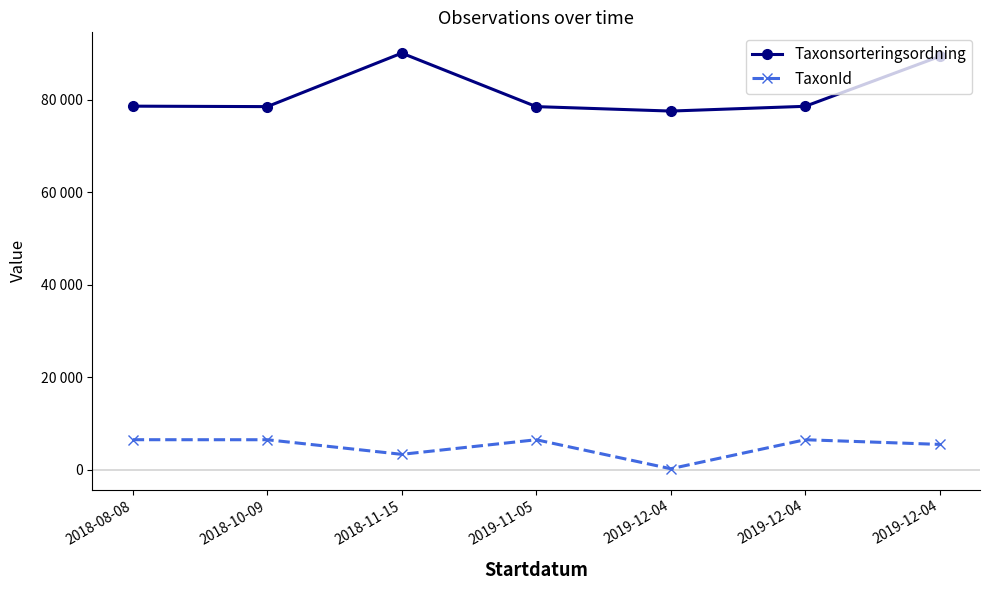

What is the label of the 4th point from the left?

2019-11-05